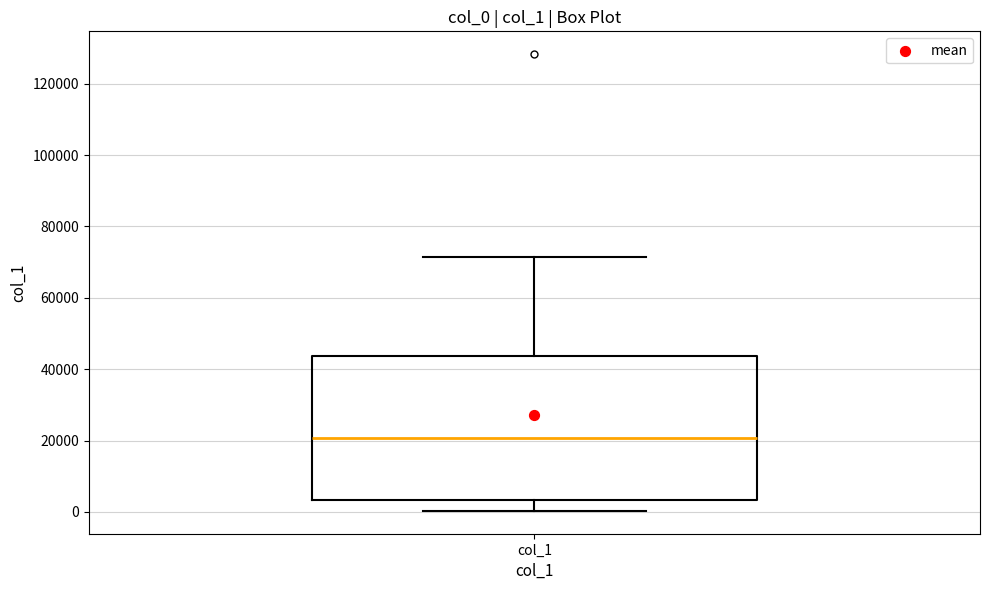

Transcribe this box plot: give where the median line is, the range the box spans, and where the two whiskers end, as read against the y-axis. The values are not printed on the chart, so give them approximately, as read against the axis.

median 20000, box 4000 to 44000, whiskers 0 to 72000